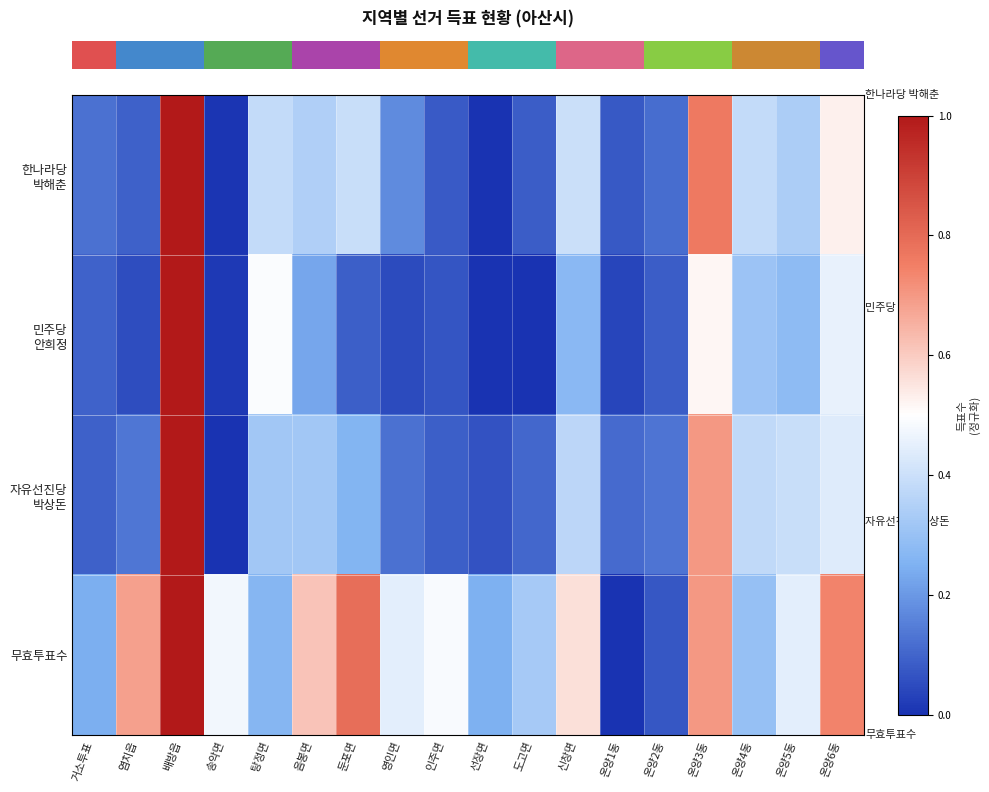

At how many categories does at least one series exceed 0?

18